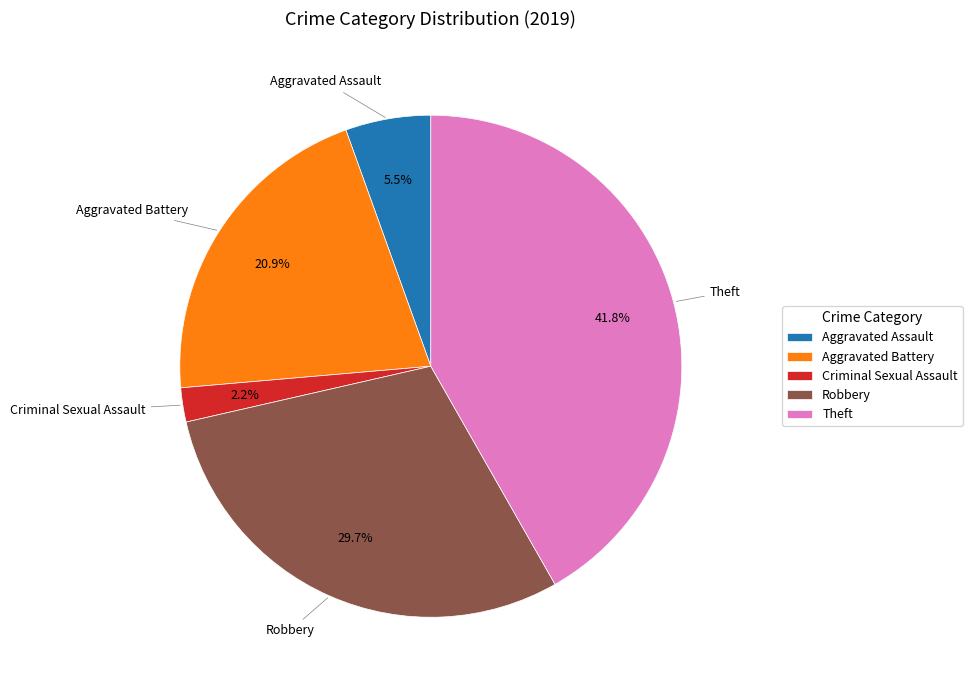

Does any single category account for the majority?

No